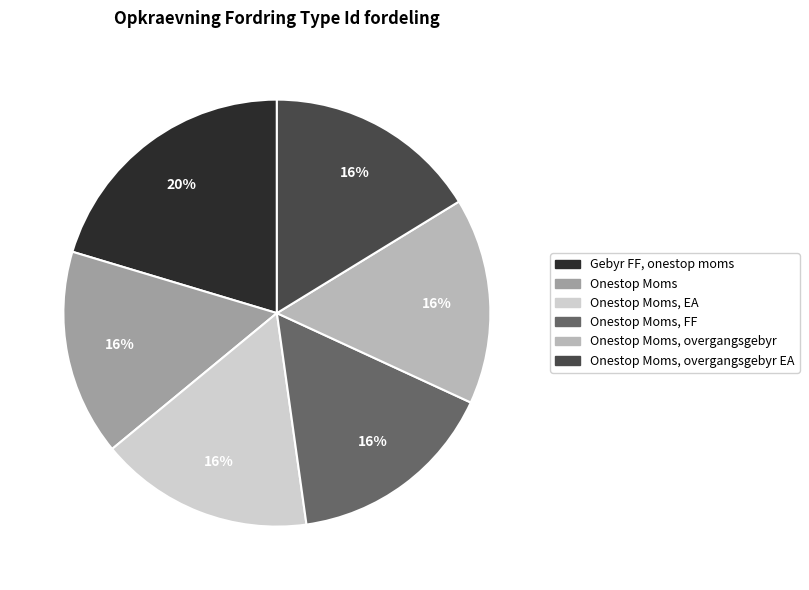

To the nearest percent, what is the difference between the Gebyr FF, onestop moms and Onestop Moms, EA slice percentages?

4%